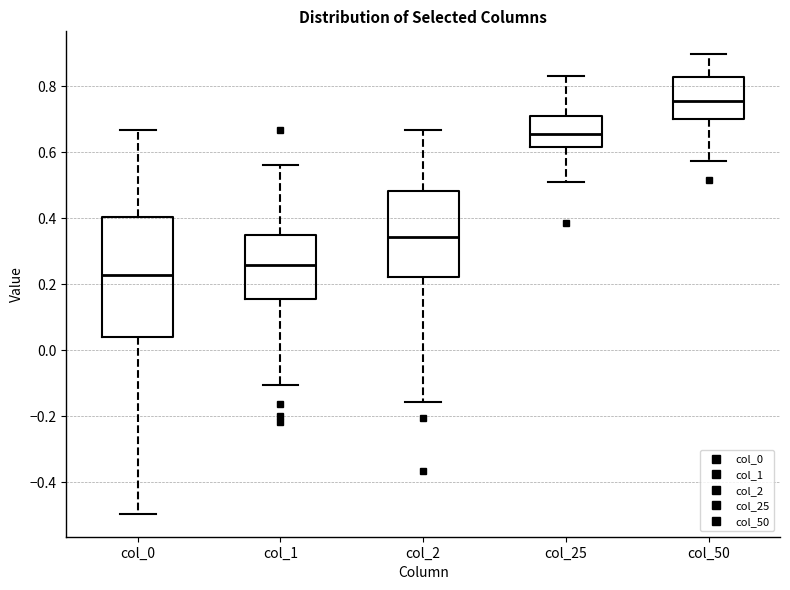

Reading left to right, transcribe this box plot: for each box, give where its median line is, the range the box spans, and where its two whiskers end, as read against the y-axis. The values are not printed on the chart, so give them approximately, as read against the axis.

col_0: median 0.22, box 0.04 to 0.40, whiskers -0.50 to 0.66
col_1: median 0.26, box 0.16 to 0.34, whiskers -0.10 to 0.56
col_2: median 0.34, box 0.22 to 0.48, whiskers -0.16 to 0.66
col_25: median 0.66, box 0.62 to 0.70, whiskers 0.52 to 0.84
col_50: median 0.76, box 0.70 to 0.82, whiskers 0.58 to 0.90